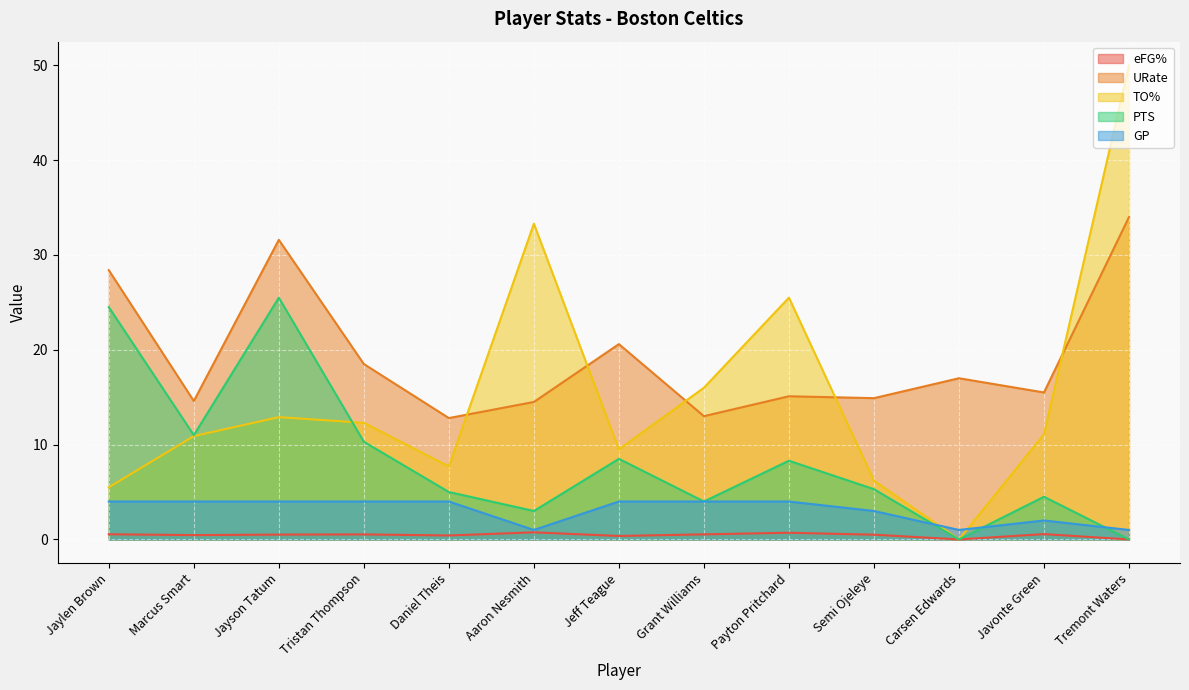

What are all the series names shown in the legend?

eFG%, URate, TO%, PTS, GP